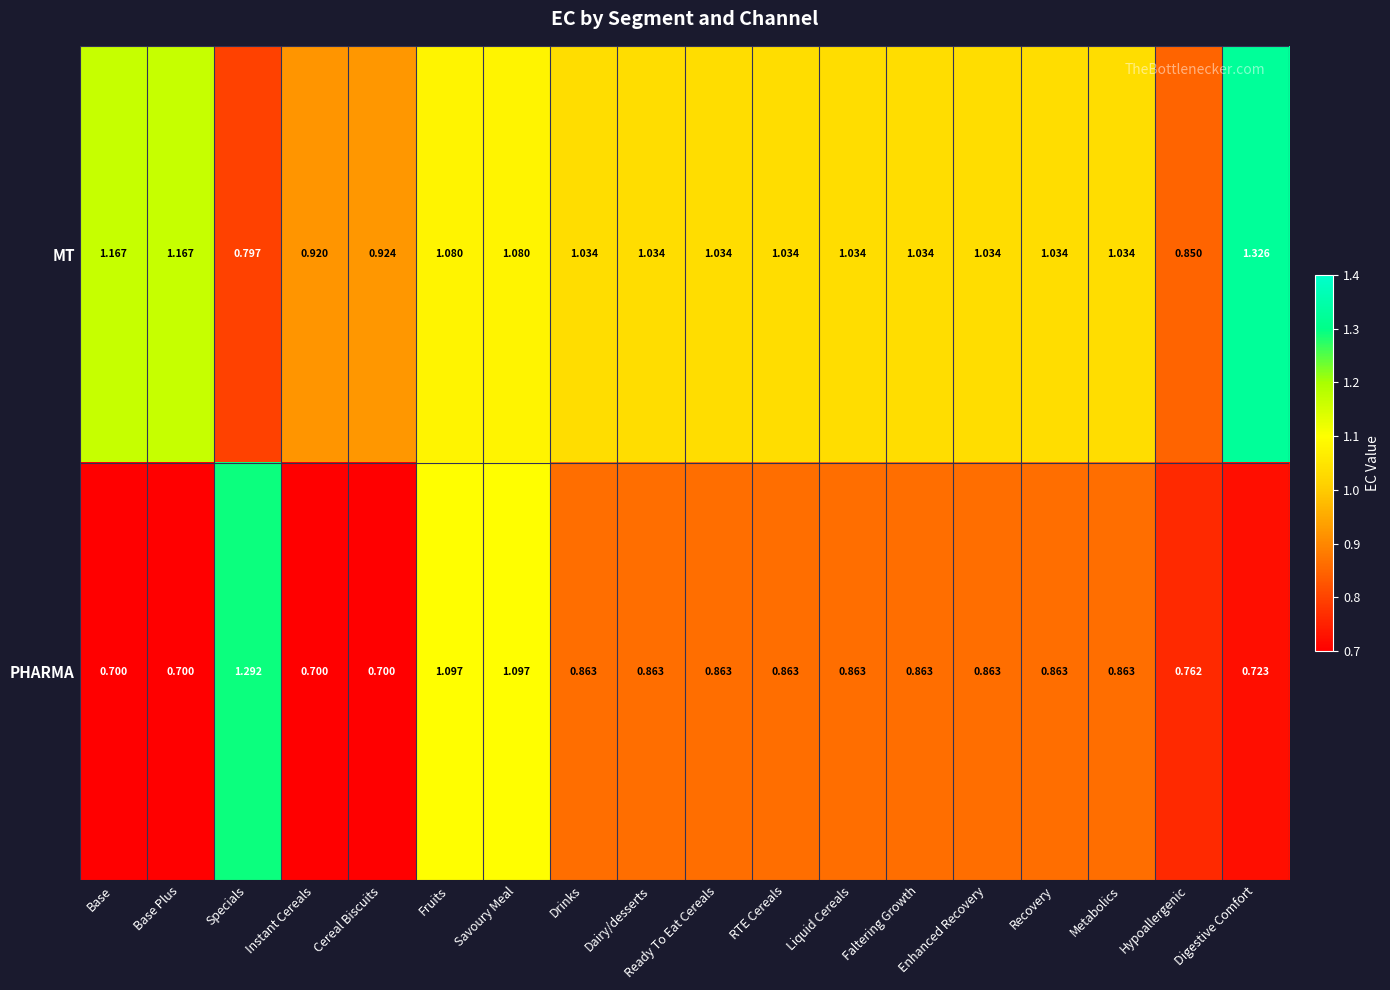

Which series has the largest range (max minus min)?

PHARMA